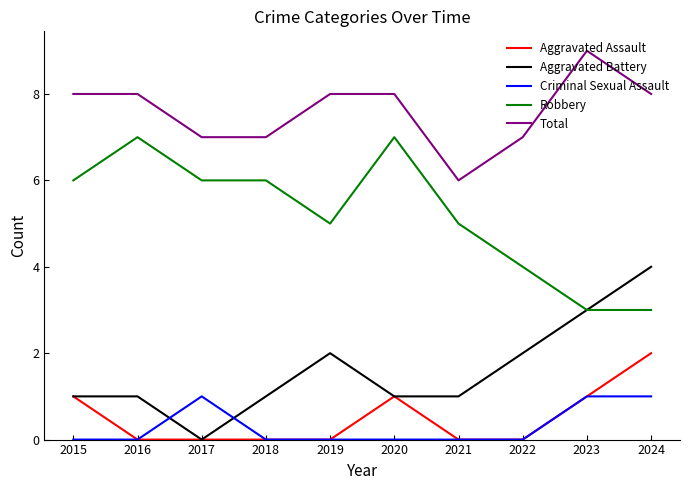

What is the total value across all series at 2018?

14